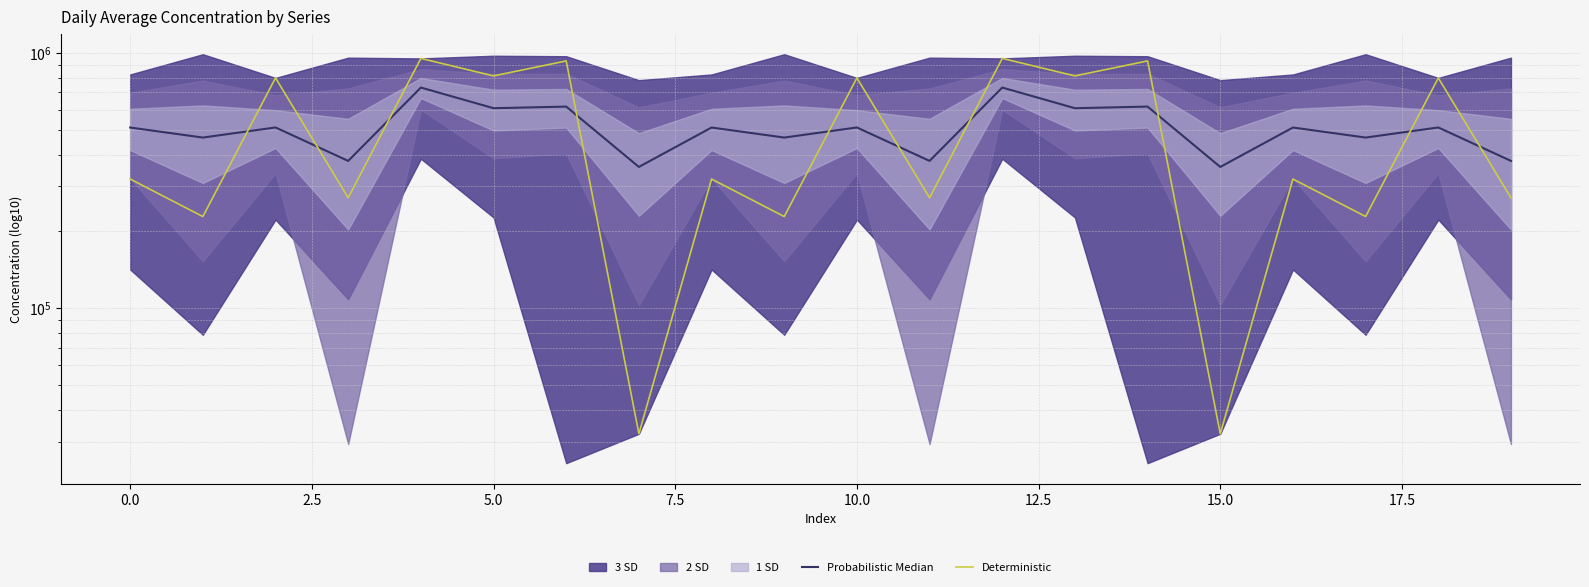

What is the difference between the Probabilistic Median values at 0.0 and 14?

150128.2